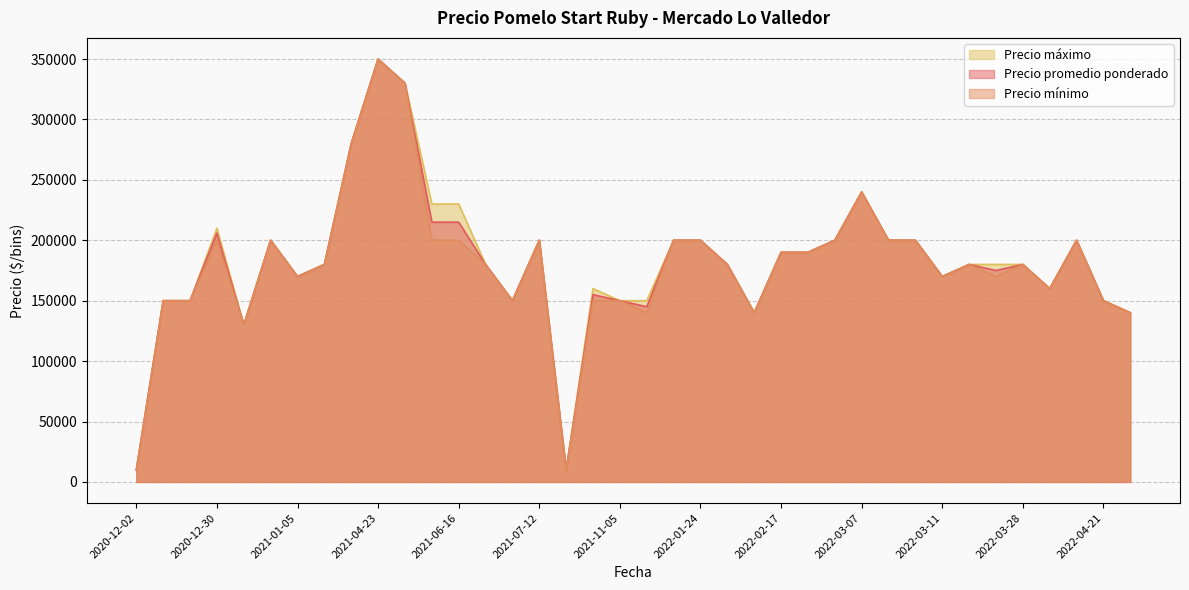

Which category has the highest value in the Precio mínimo series?

2021-04-23